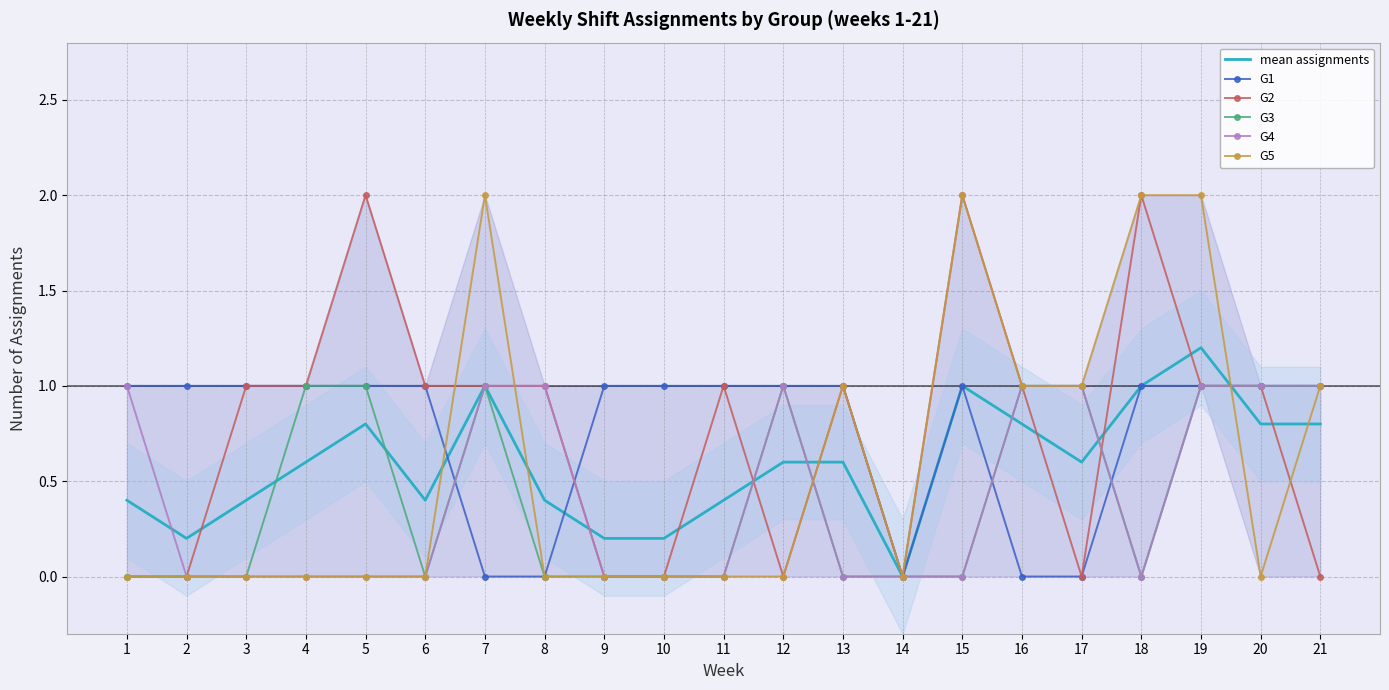

What is the sum of the G5 values at 1 and 19?

2.0